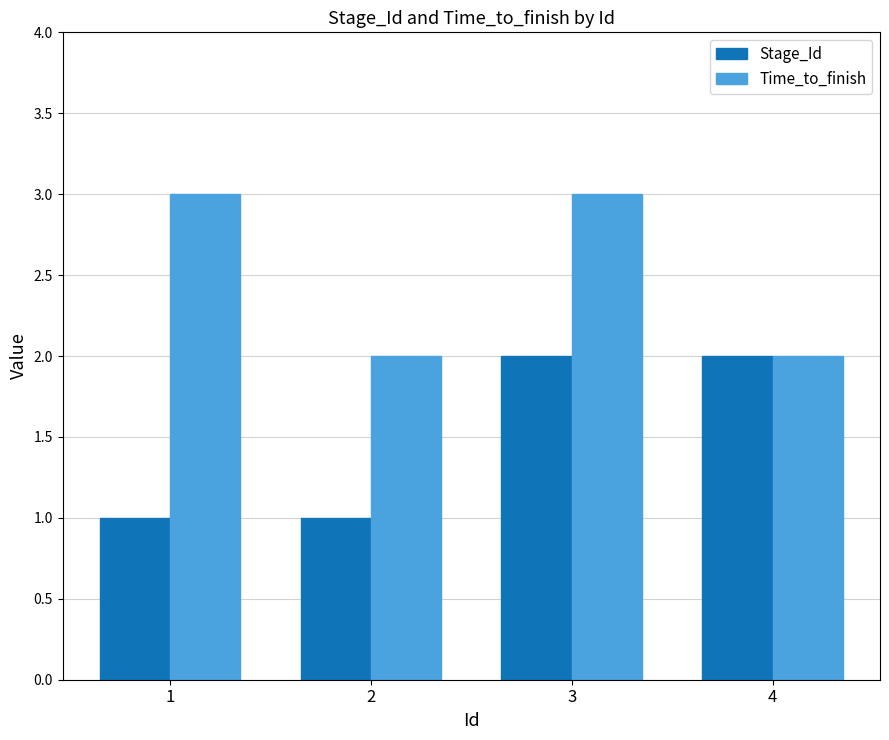

Rank the series by their average value, from lowest to highest.

Stage_Id, Time_to_finish